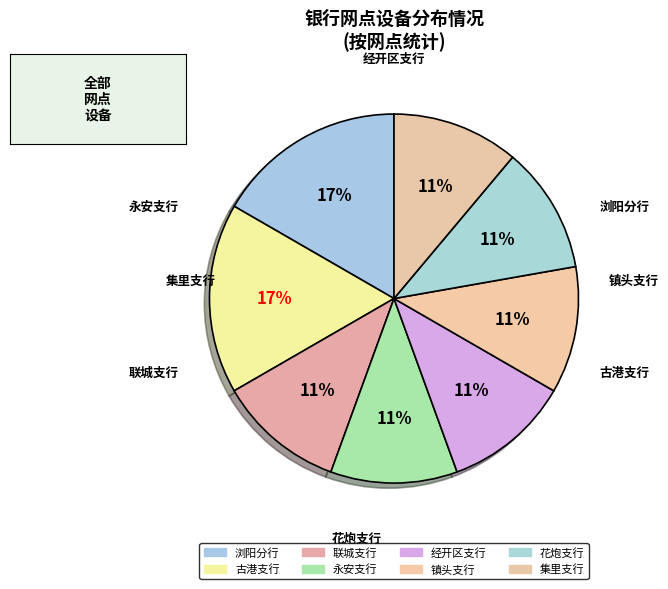

Is 永安支行 the majority of the pie?

No